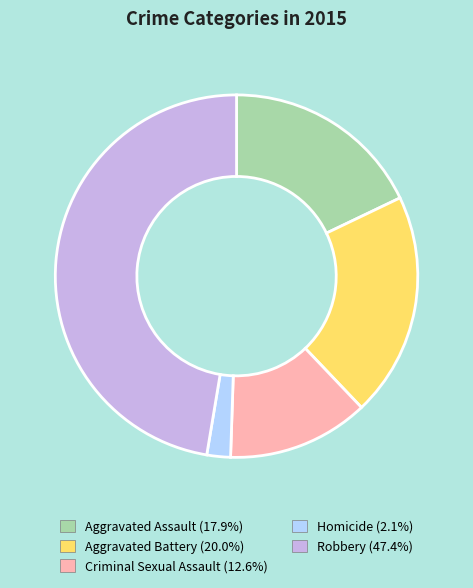

Is it true that Robbery is 47% of the pie?

True